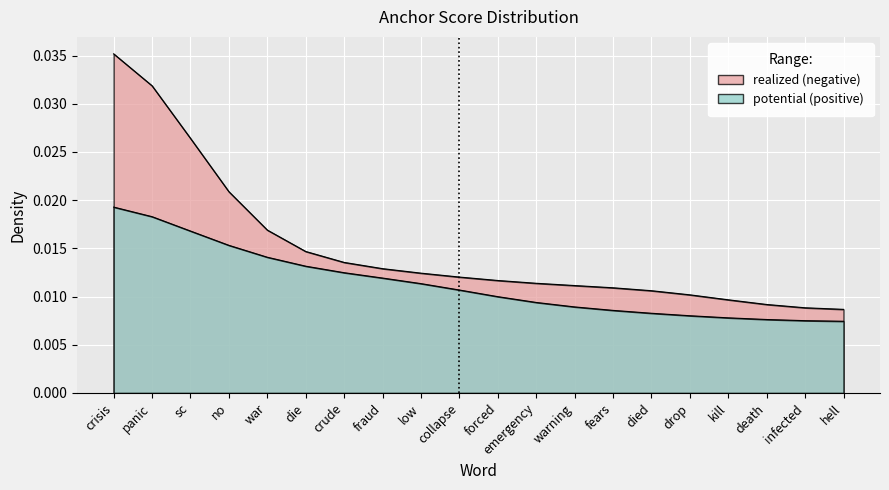

True or false: positive anchor score has a value of 0.0 at no.

False